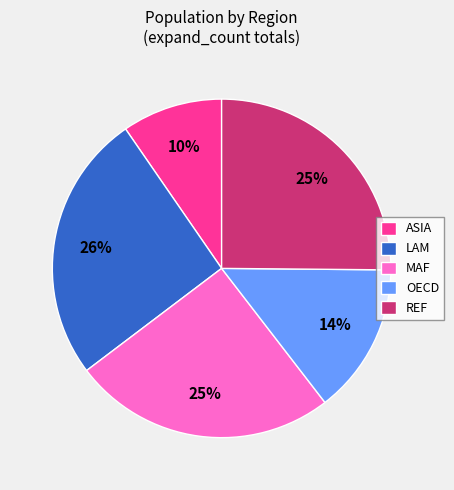

What is the ratio of the value at ASIA to the value at OECD?

0.7